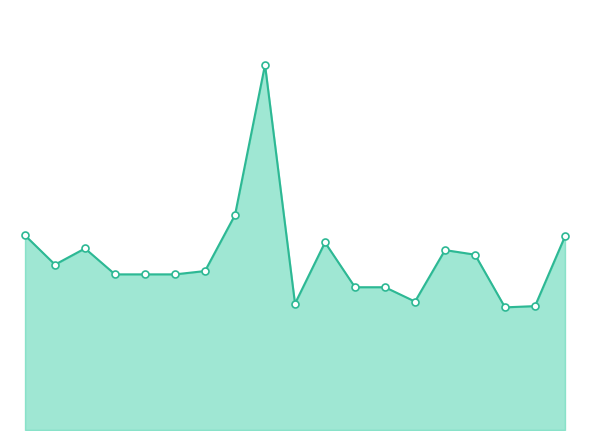

True or false: the data shows 933 at 18.

True